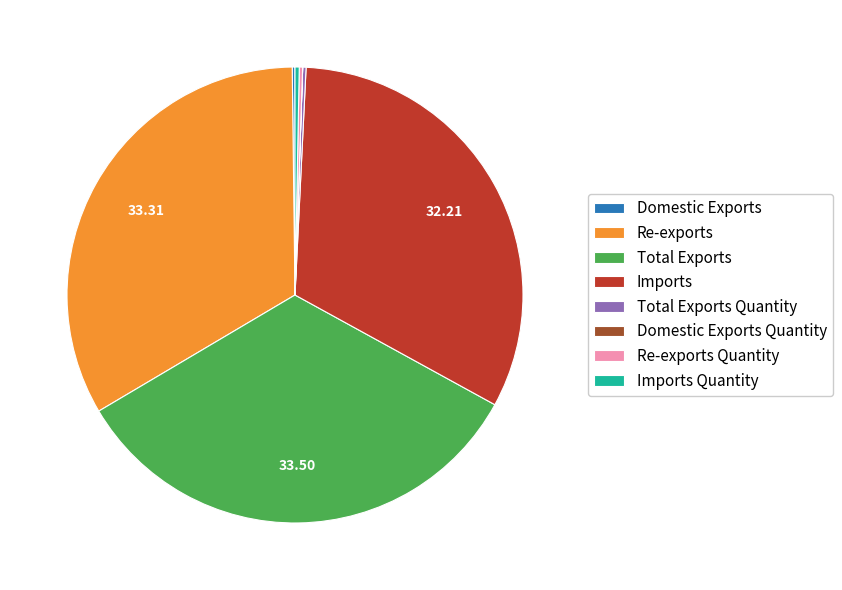

Which has a higher value, Re-exports or Imports?

Re-exports